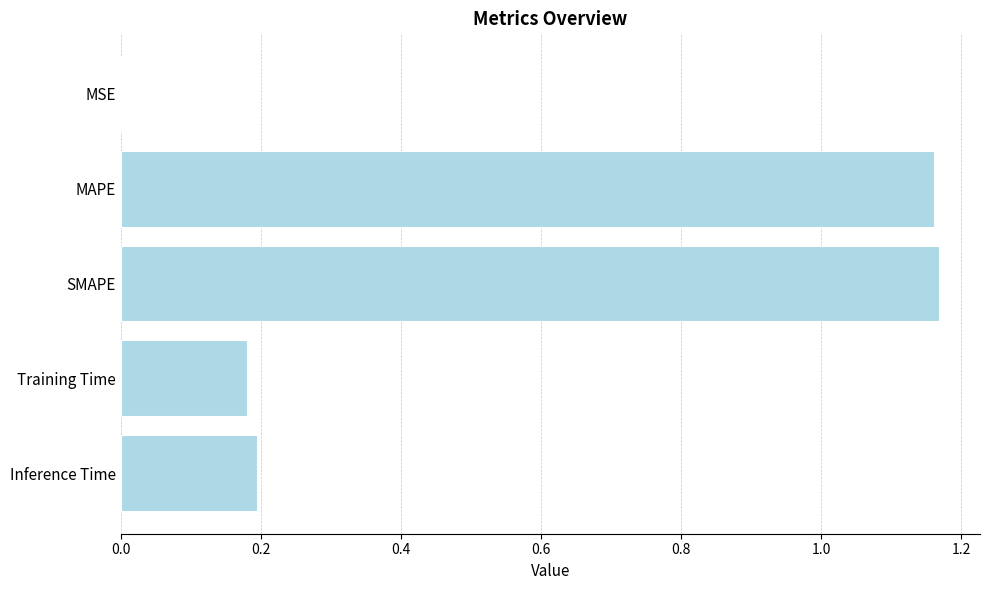

Between MSE and MAPE, which is larger?

MAPE